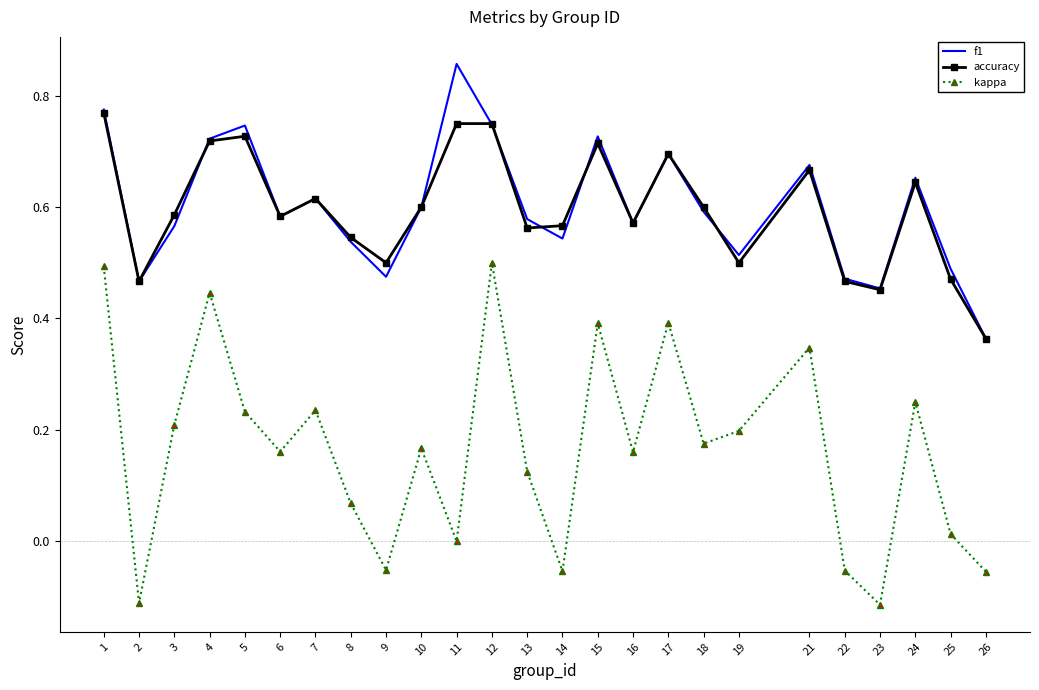

What are all the series names shown in the legend?

f1, accuracy, kappa